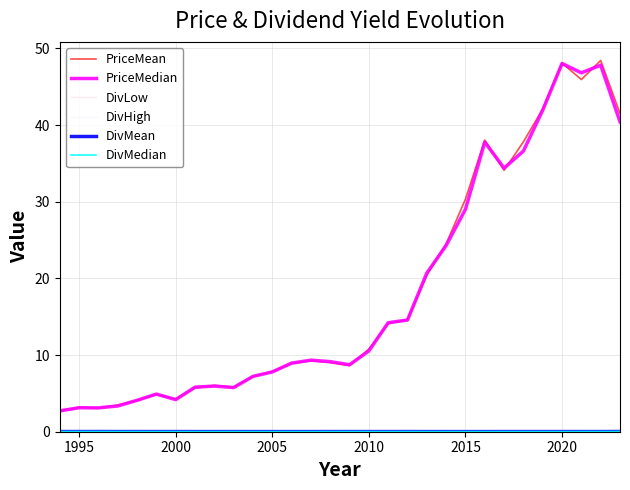

What is the maximum value shown in the chart?

48.4